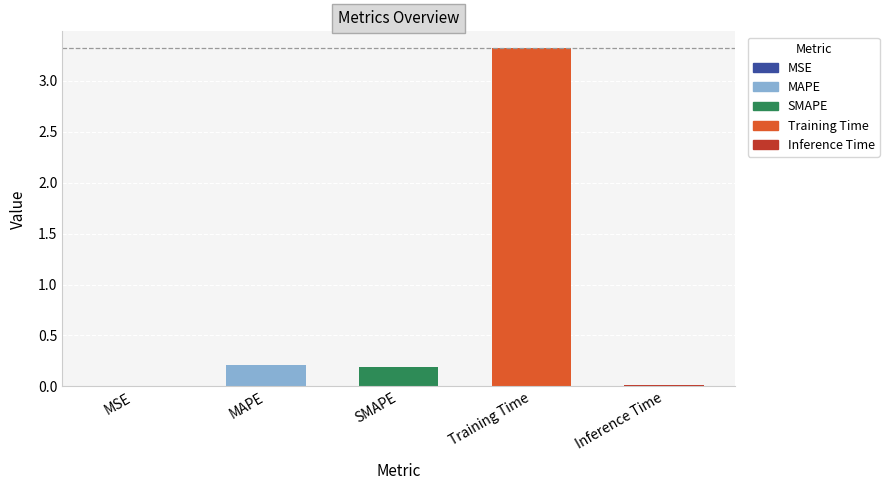

What is the sum of the values at Training Time and MAPE?

3.5